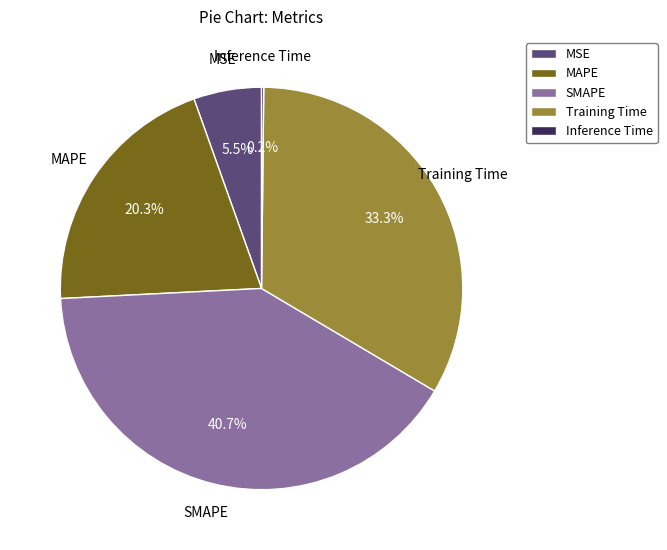

To the nearest percent, what is the average slice percentage?

20%